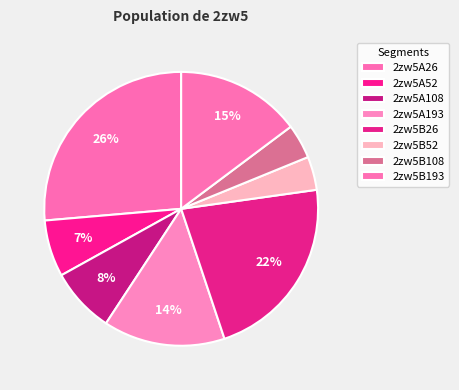

Is there any slice that represents more than half of the pie?

No